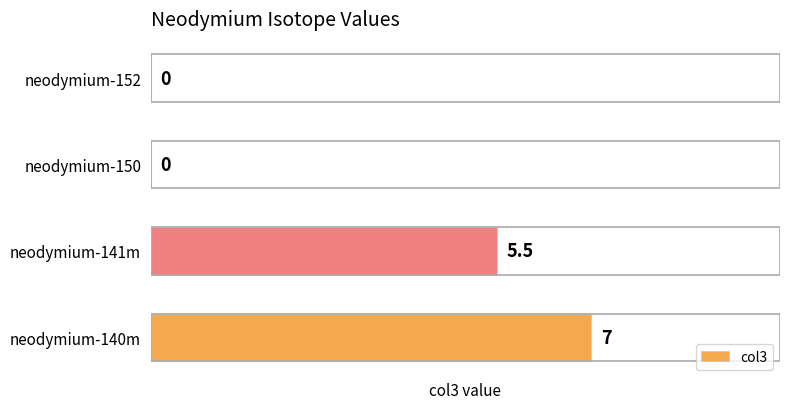

Which has a higher value, neodymium-141m or neodymium-150?

neodymium-141m